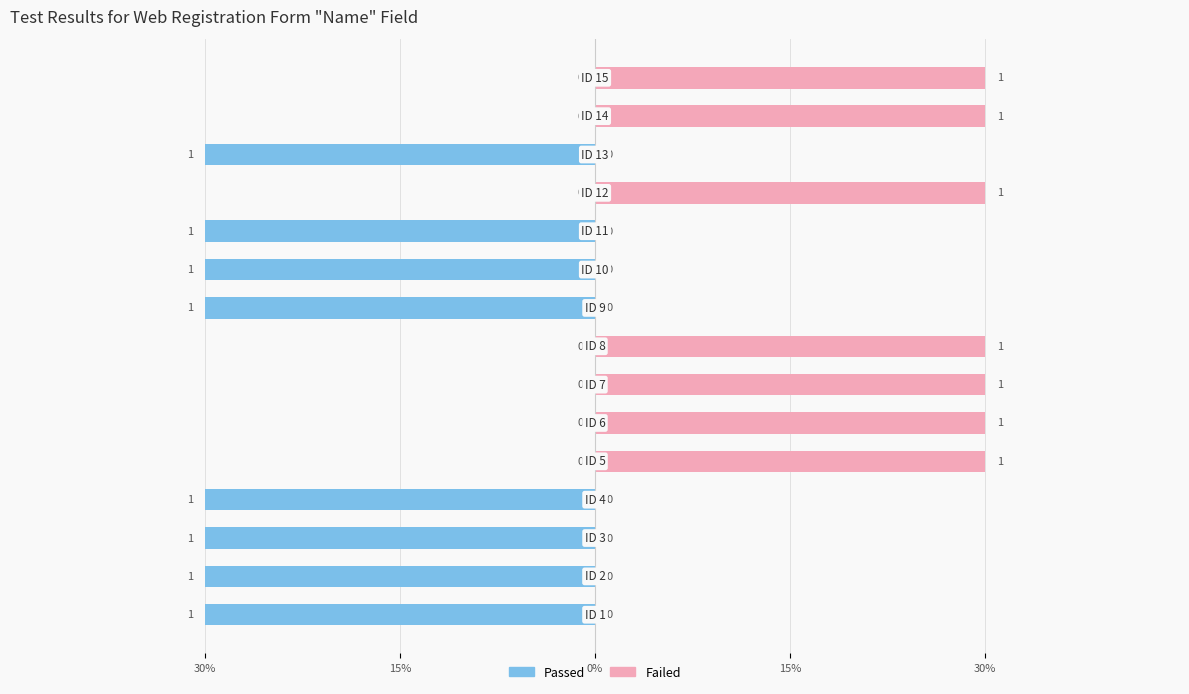

What is the label of the 6th bar from the right?

9